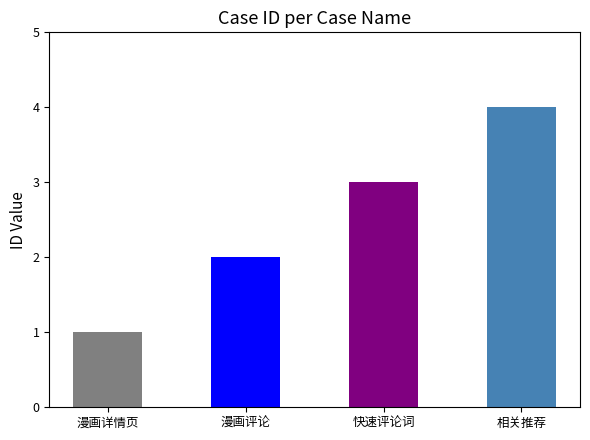

What is the difference between the second highest and second lowest values?

1